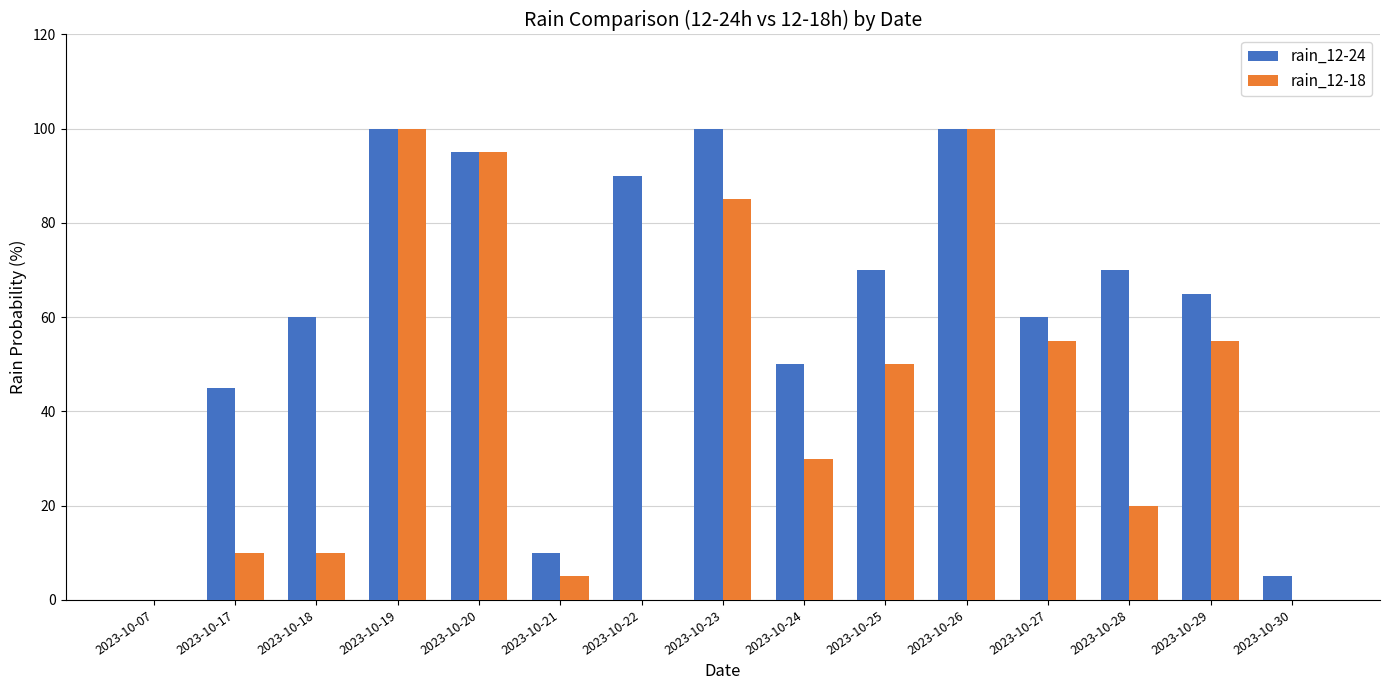

Is the value of rain_12-24 at 2023-10-07 greater than the value of rain_12-18 at 2023-10-18?

No